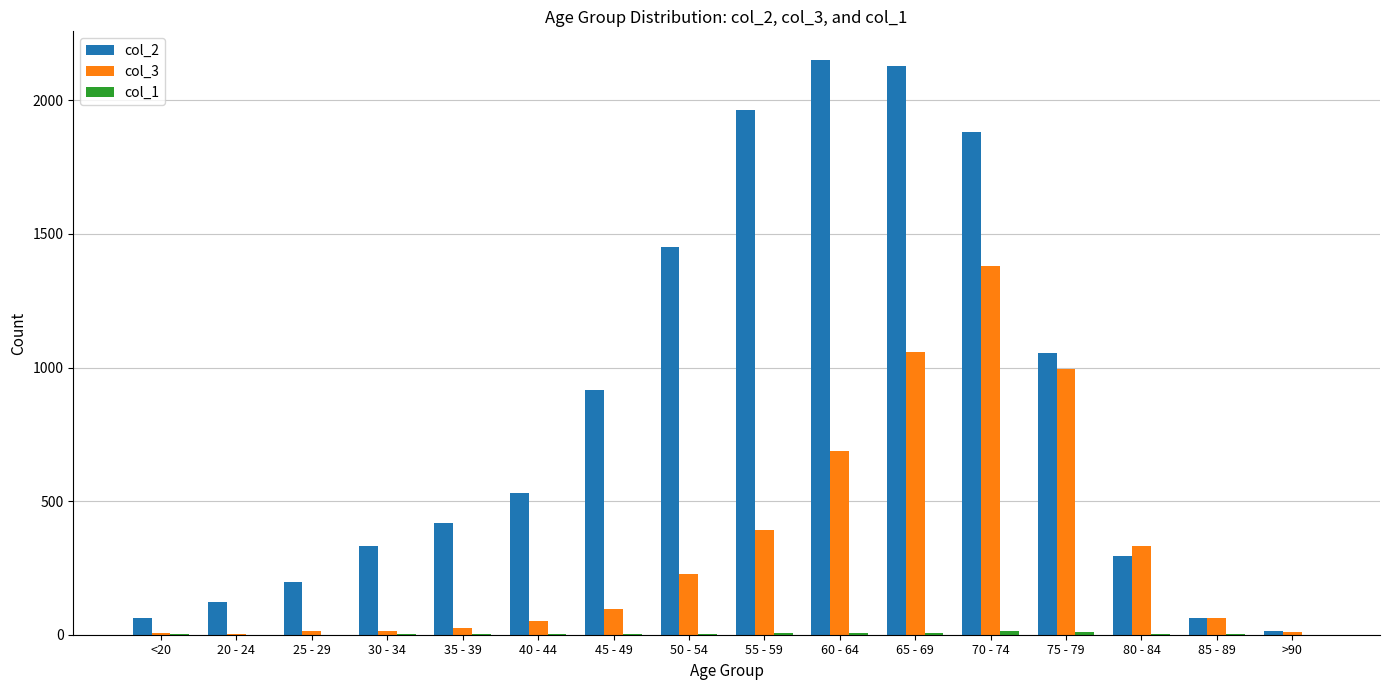

The value of col_2 at 60 - 64 is 1464. True or false?

False